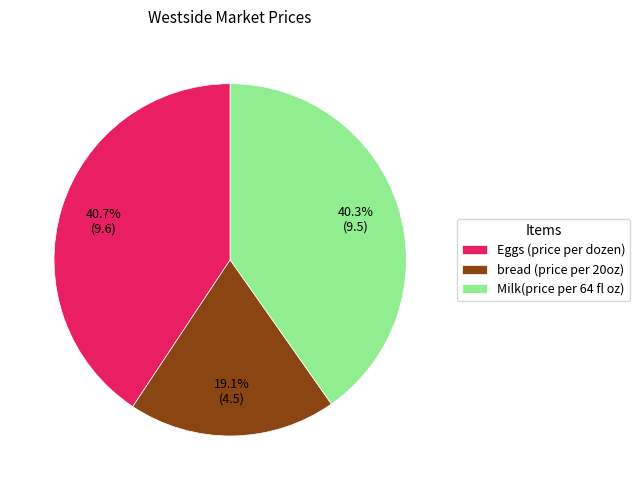

Count the number of slices in the pie.

3